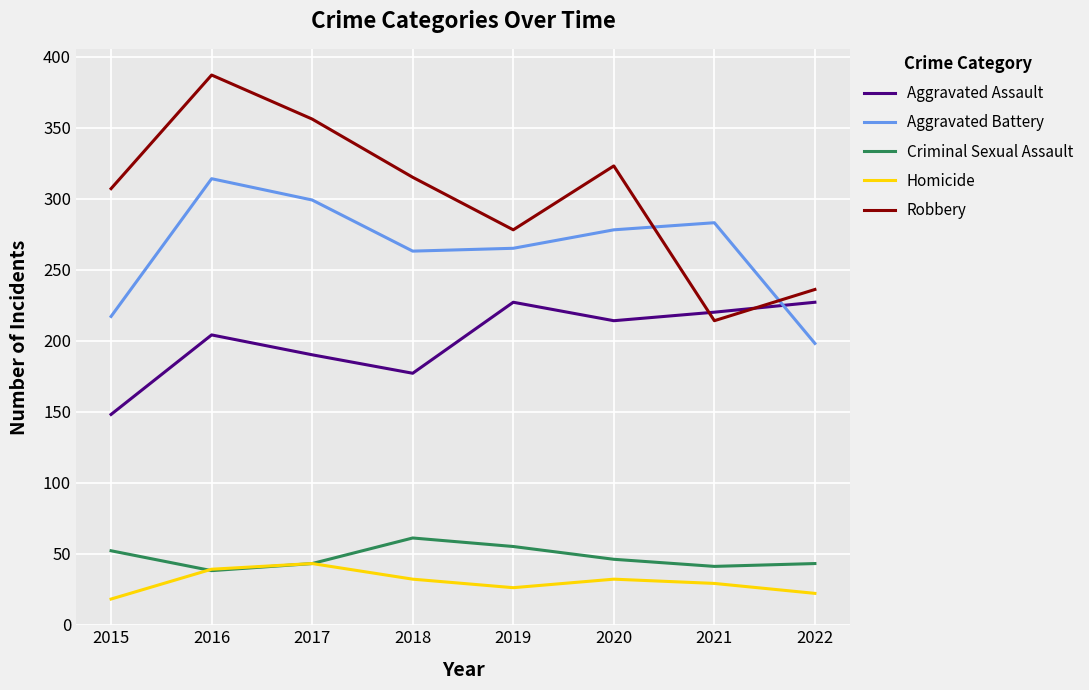

List the series in order of their peak value, highest first.

Robbery, Aggravated Battery, Aggravated Assault, Criminal Sexual Assault, Homicide